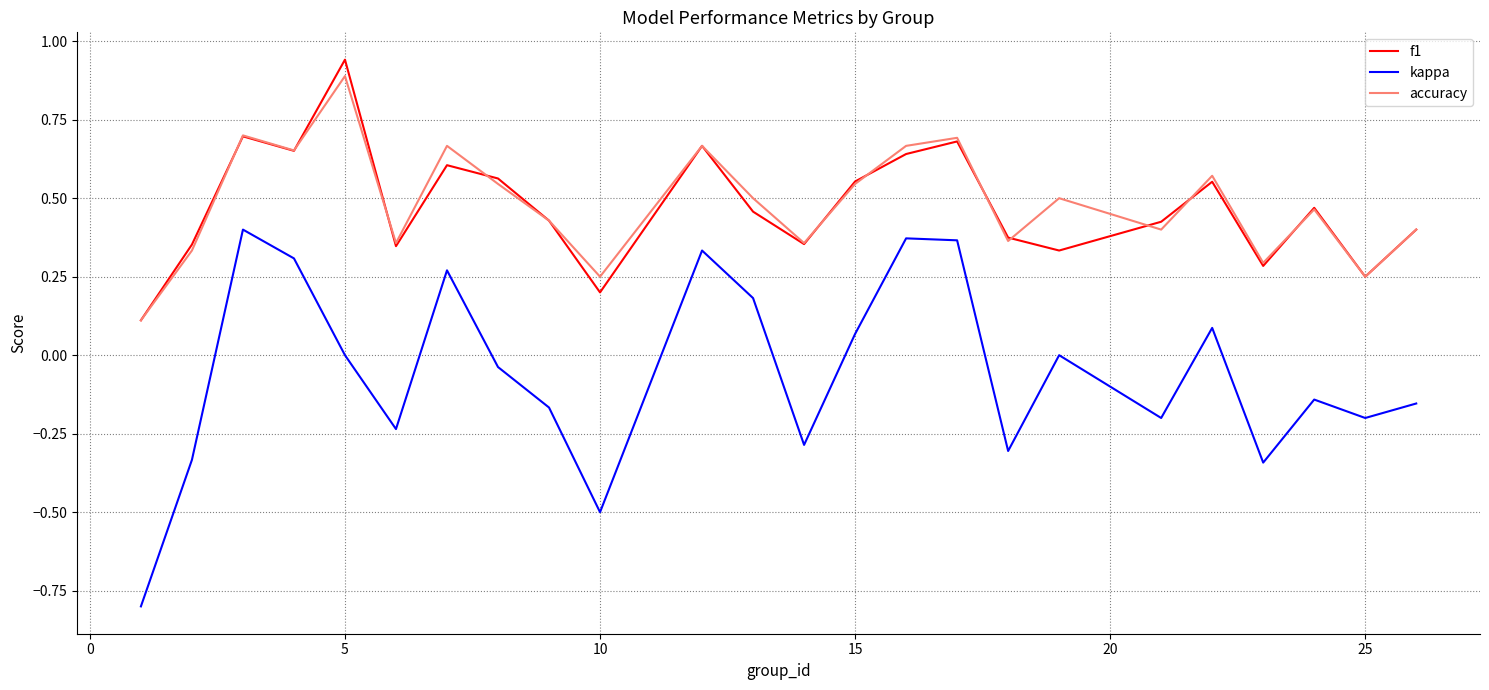

Which series has the largest range (max minus min)?

kappa